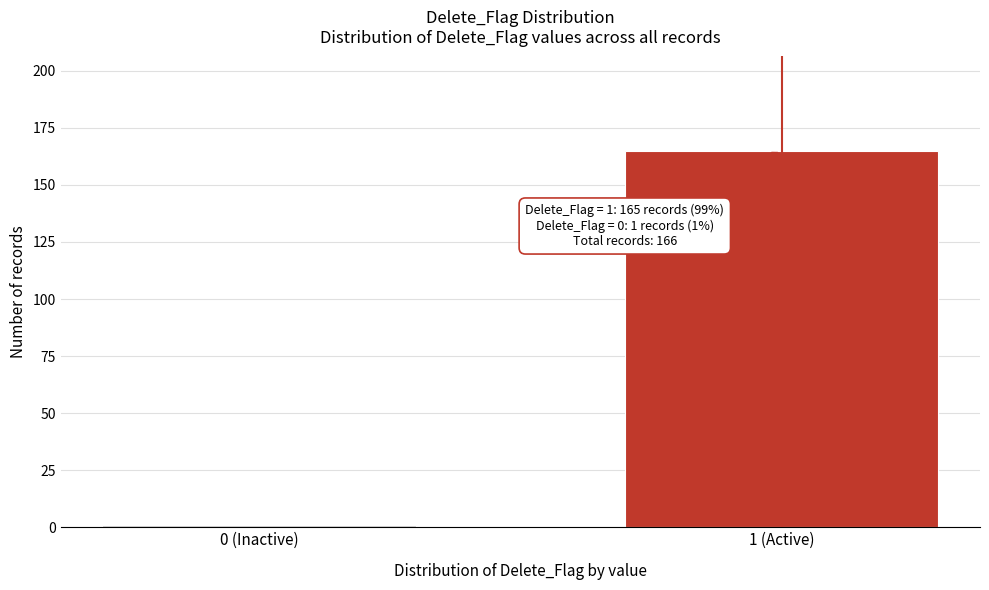

Reading right to left, transcribe all the data shown in this chart.

1 (Active)=165	0 (Inactive)=1